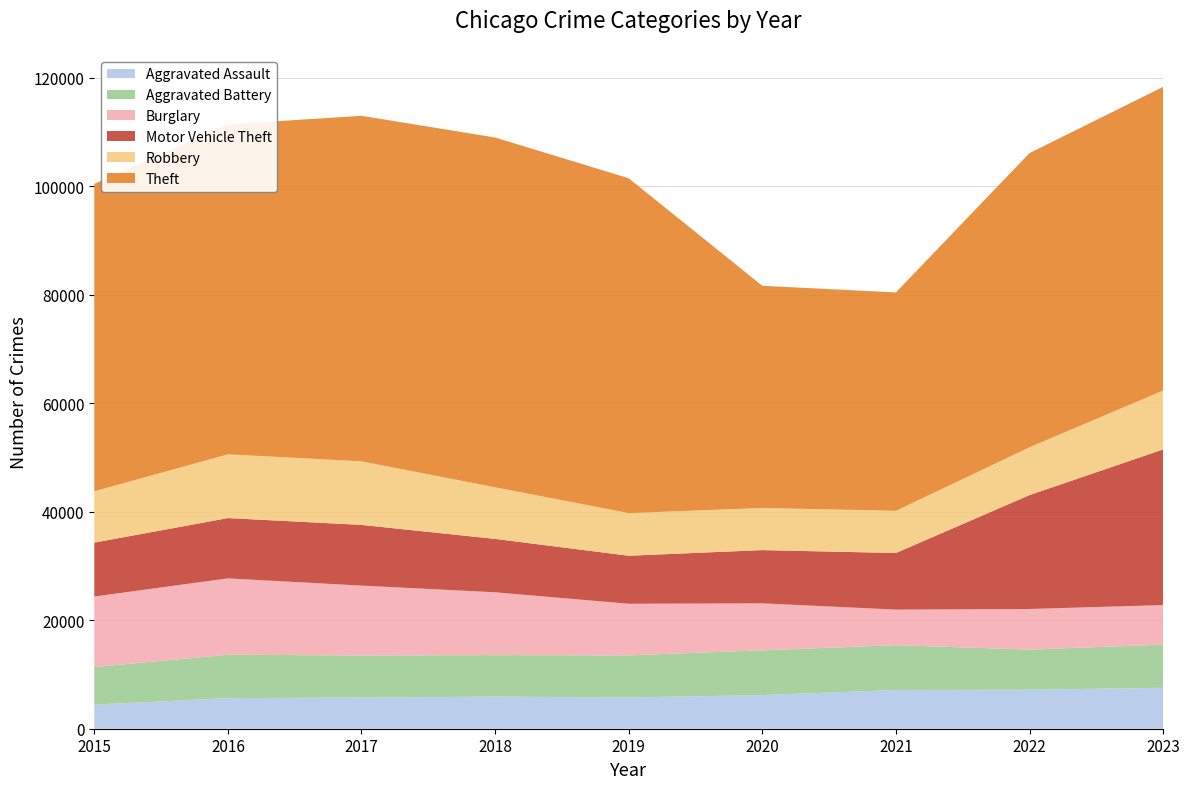

Reading left to right, what are all the values shown in this chart?

Aggravated Assault: 4432	5643	5741	5924	5763	6202	7143	7191	7550
Aggravated Battery: 6937	7992	7764	7644	7758	8249	8252	7394	7957
Burglary: 13000	14077	12879	11581	9512	8662	6563	7487	7287
Motor Vehicle Theft: 9934	11115	11186	9844	8853	9811	10431	20992	28688
Robbery: 9466	11745	11721	9508	7860	7770	7774	8819	10856
Theft: 56655	60835	63687	64482	61724	40953	40261	54226	55975